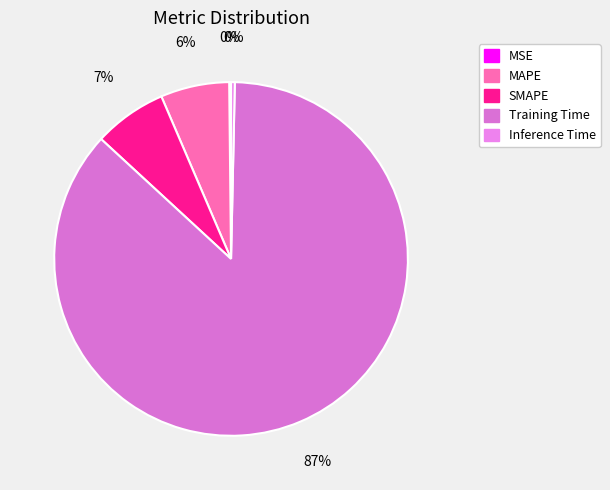

Is it true that MAPE is 16% of the pie?

False